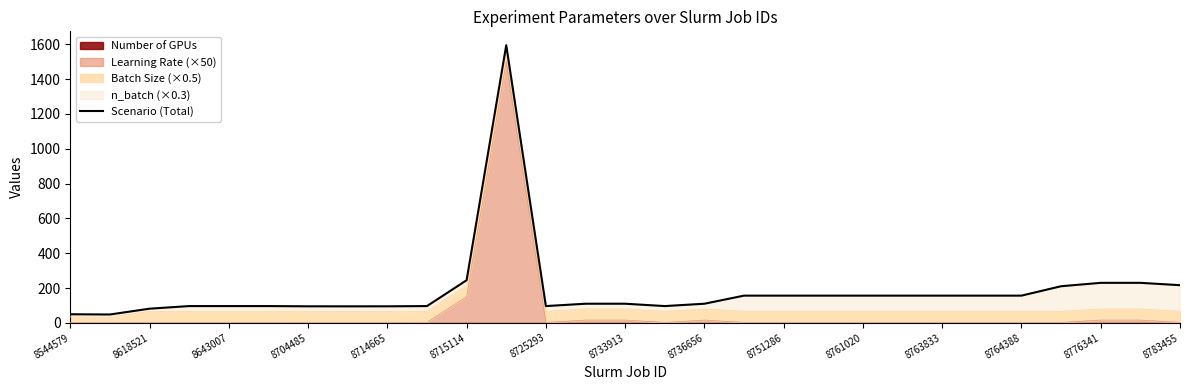

At which label is Learning Rate (×50) closest to 751?

8715114